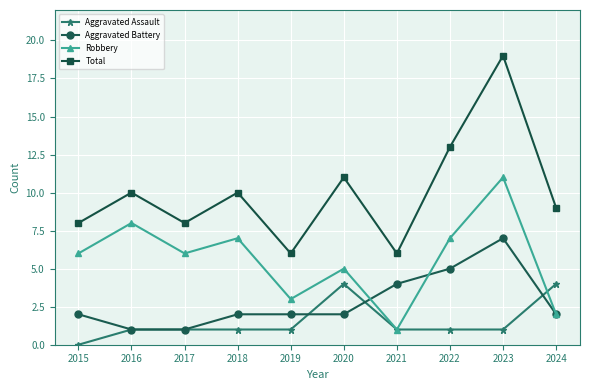

List the series in order of their overall mean, highest first.

Total, Robbery, Aggravated Battery, Aggravated Assault